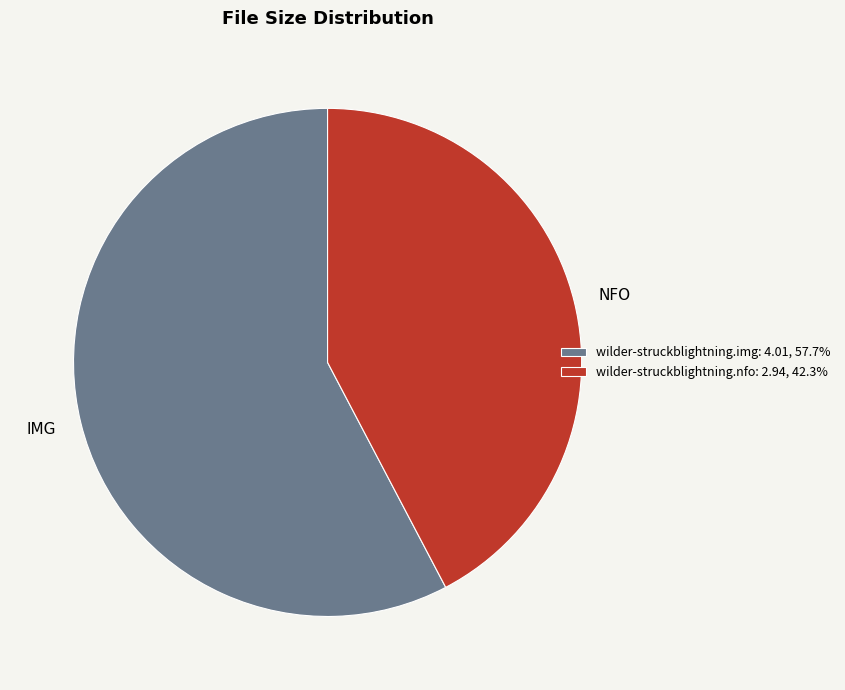

Is it true that wilder-struckblightning.img is 69% of the pie?

False